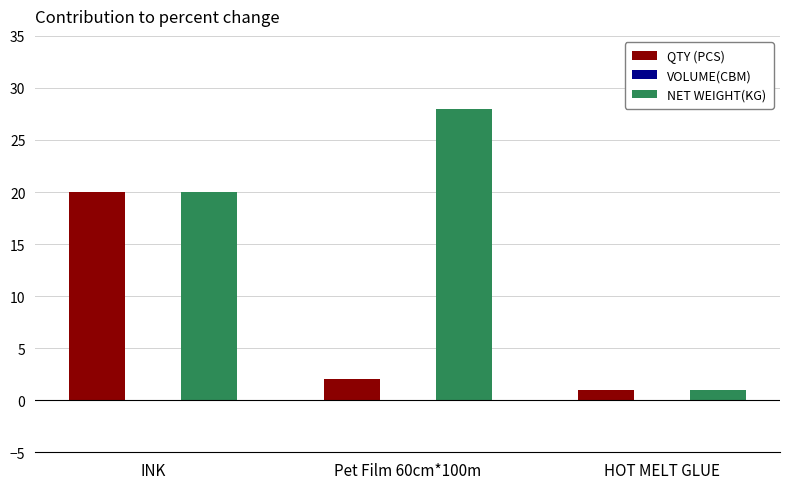

Which series has the largest total across all categories?

NET WEIGHT(KG)